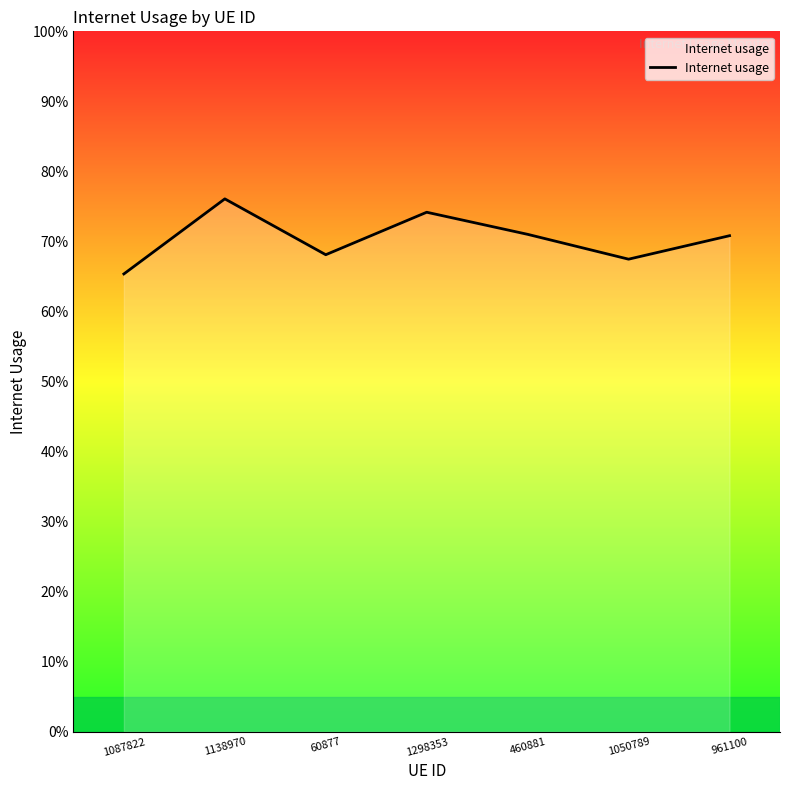

Reading left to right, list all the values displayed in this chart.

1087822=0.7	1138970=0.8	60877=0.7	1298353=0.7	460881=0.7	1050789=0.7	961100=0.7